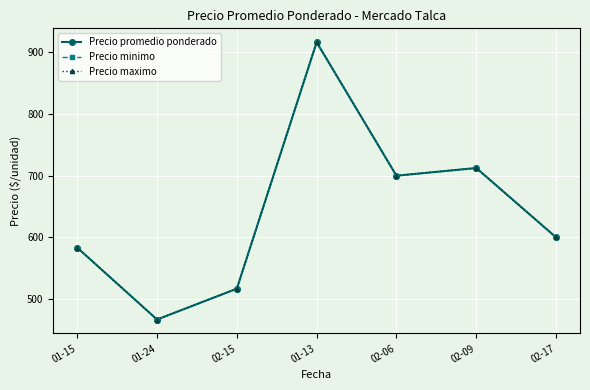

Reading left to right, extract all data points from this chart.

Precio promedio ponderado: 583.3	466.7	516.7	916.7	700.0	712.5	600.0
Precio minimo: 583.3	466.7	516.7	916.7	700.0	712.5	600.0
Precio maximo: 583.3	466.7	516.7	916.7	700.0	712.5	600.0